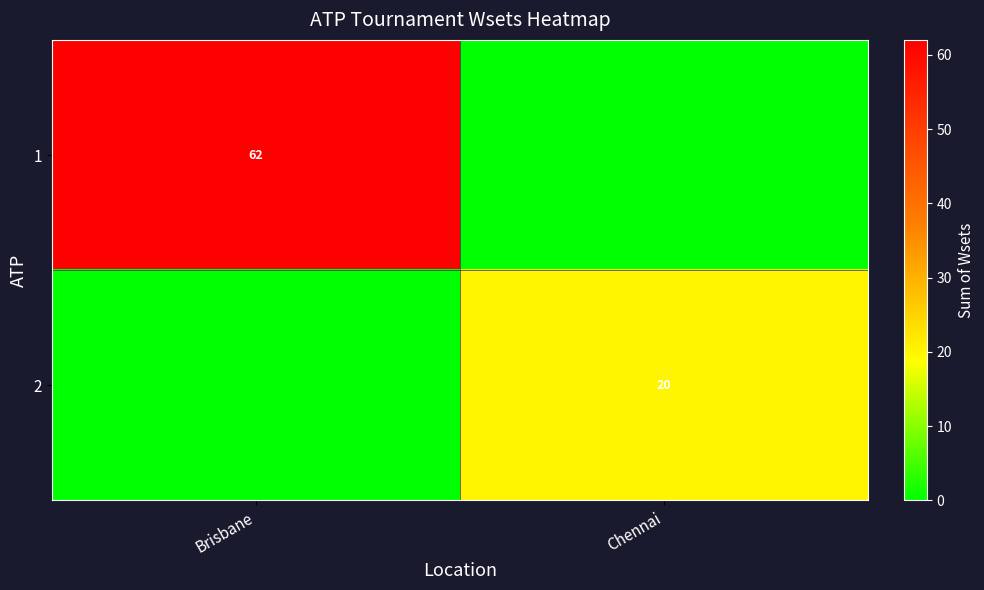

The 1 series shows 87 at Brisbane. True or false?

False